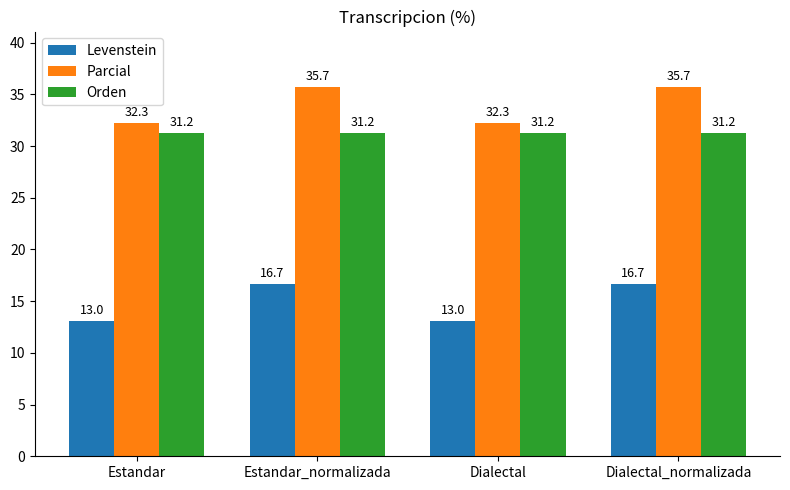

Is the value of Parcial at Estandar greater than the value of Levenstein at Dialectal_normalizada?

Yes